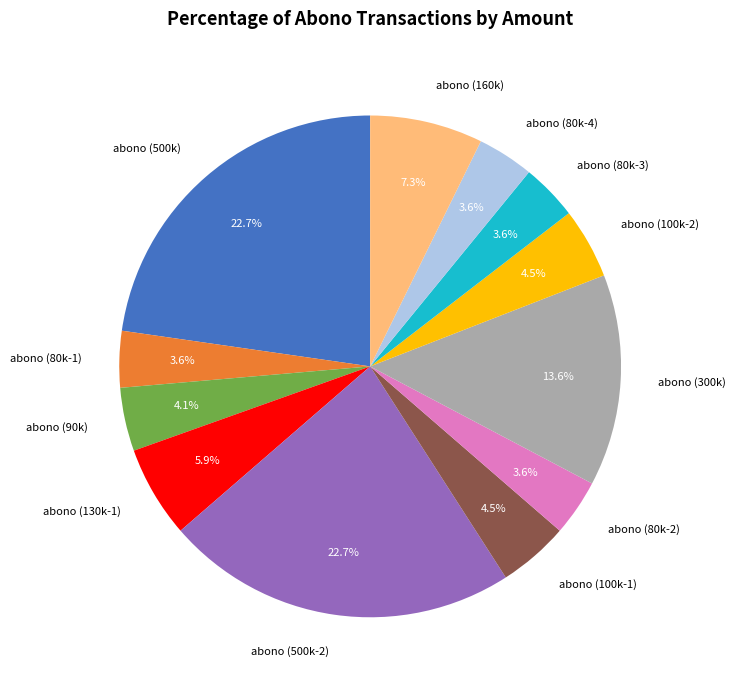

What percentage do abono (300k) and abono (80k-2) together represent?

17.3%